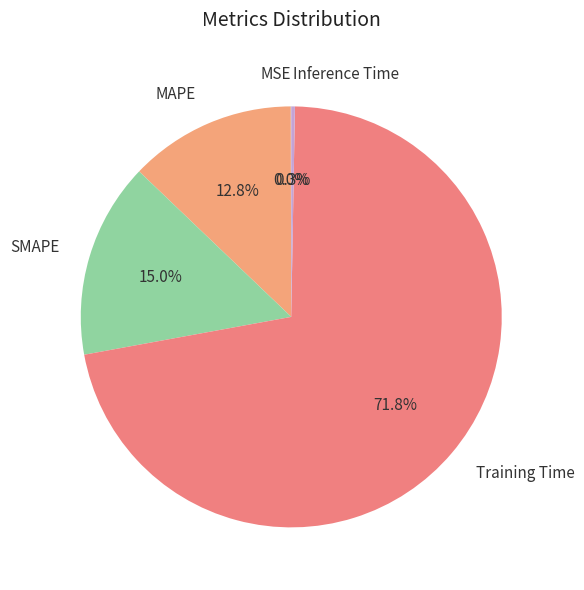

Combined, what portion of the pie is Inference Time and MAPE?

13.1%